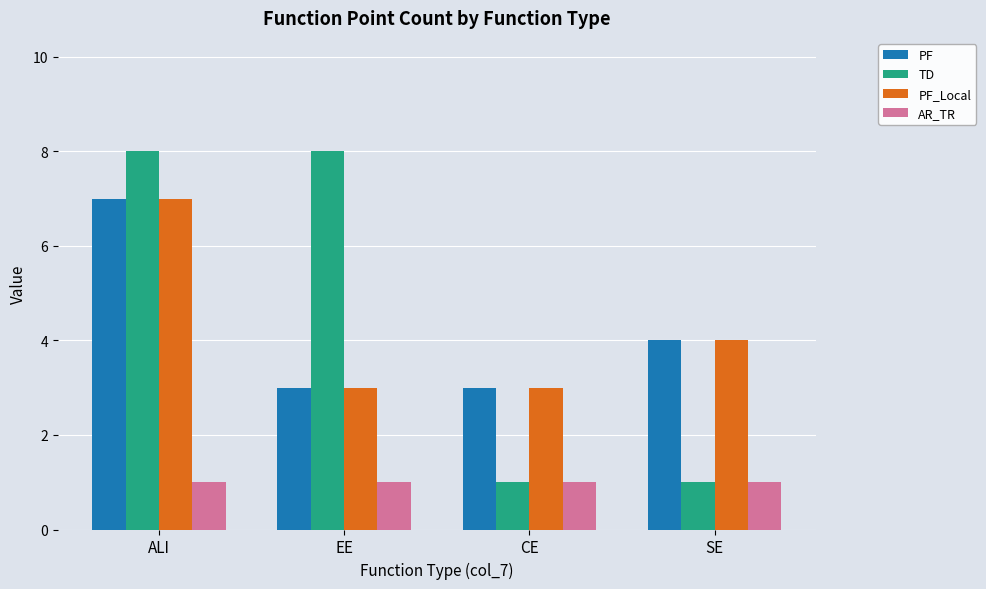

What are all the series names shown in the legend?

PF, TD, PF_Local, AR_TR